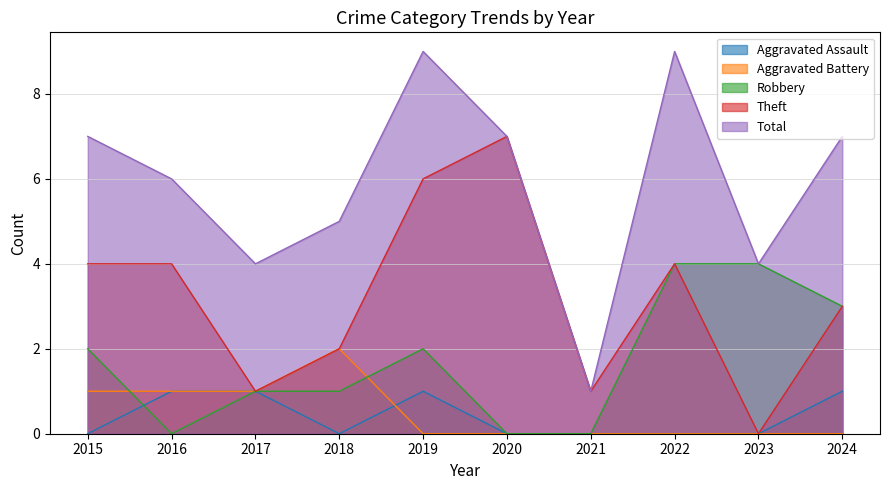

What is the maximum value shown in the chart?

9